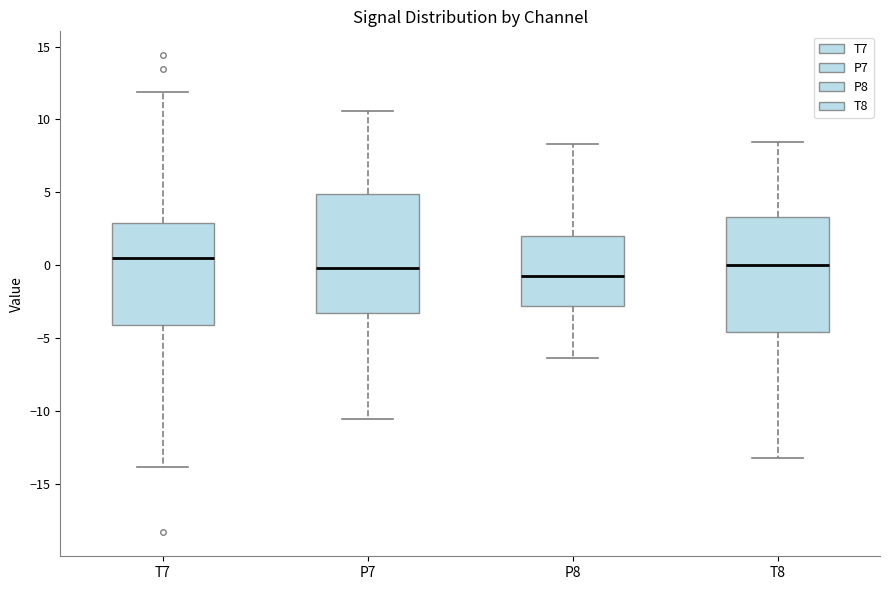

Where is the lower edge of the box for T7 on the y-axis? The values are not printed on the chart, so give them approximately, as read against the axis.

-4.0